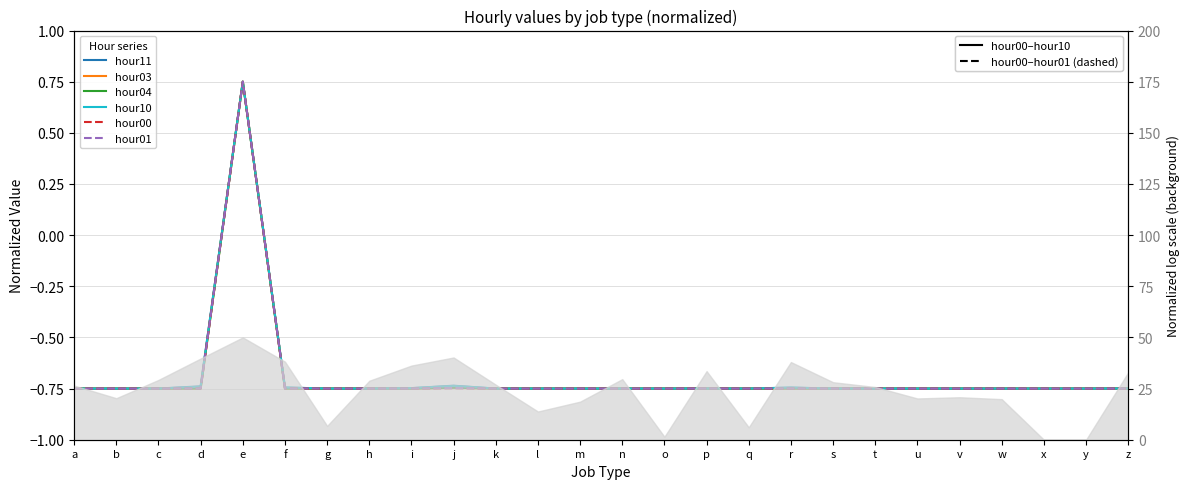

What is the sum of the hour04 values at n and m?

-1.5